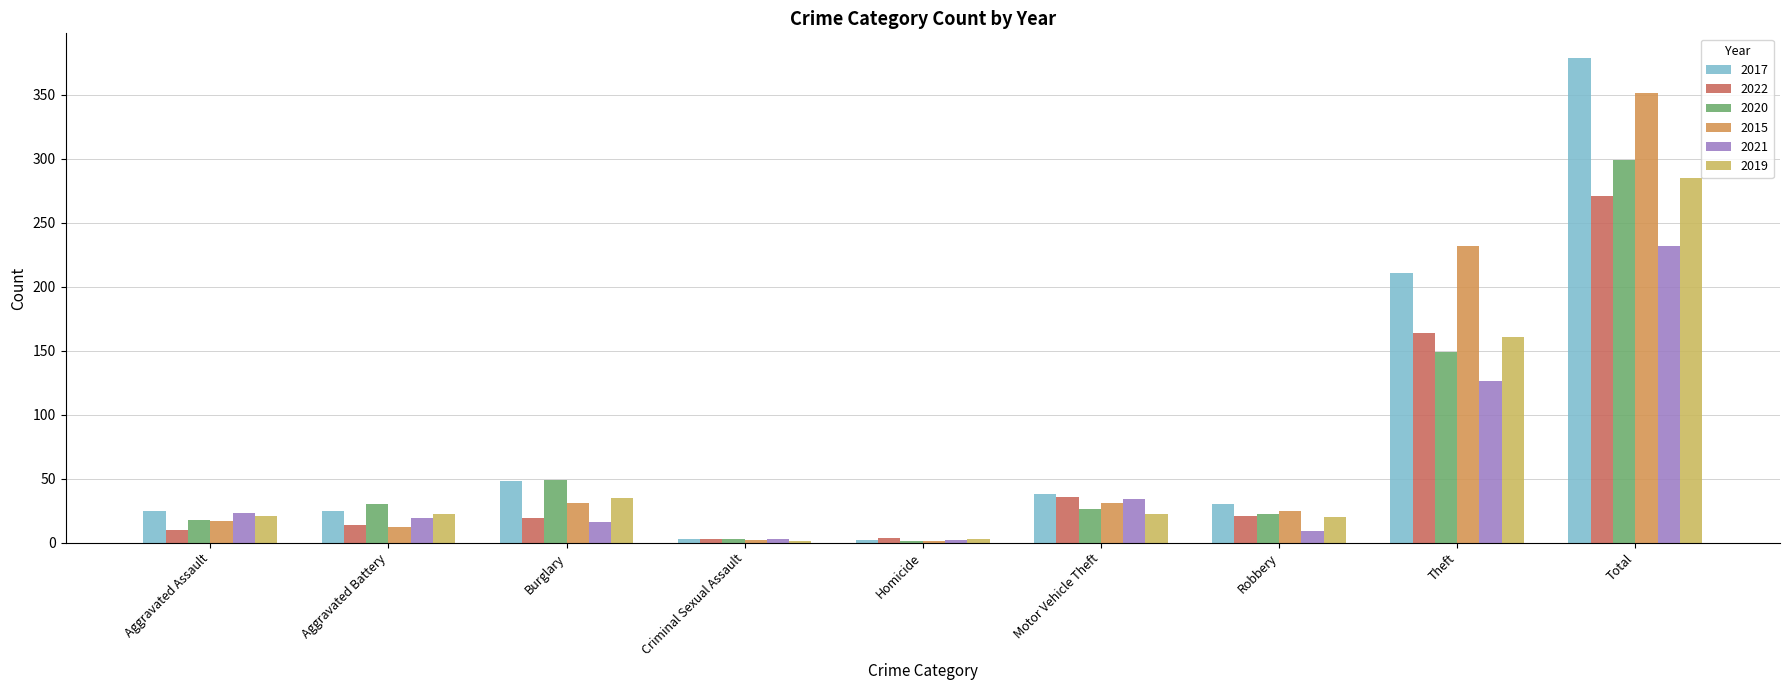

What is the sum of all 2015 values?

702